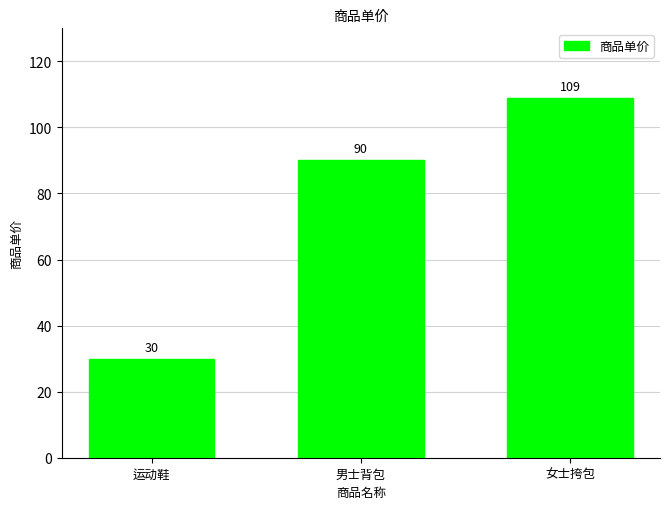

Rank the categories by value from highest to lowest.

女士挎包, 男士背包, 运动鞋